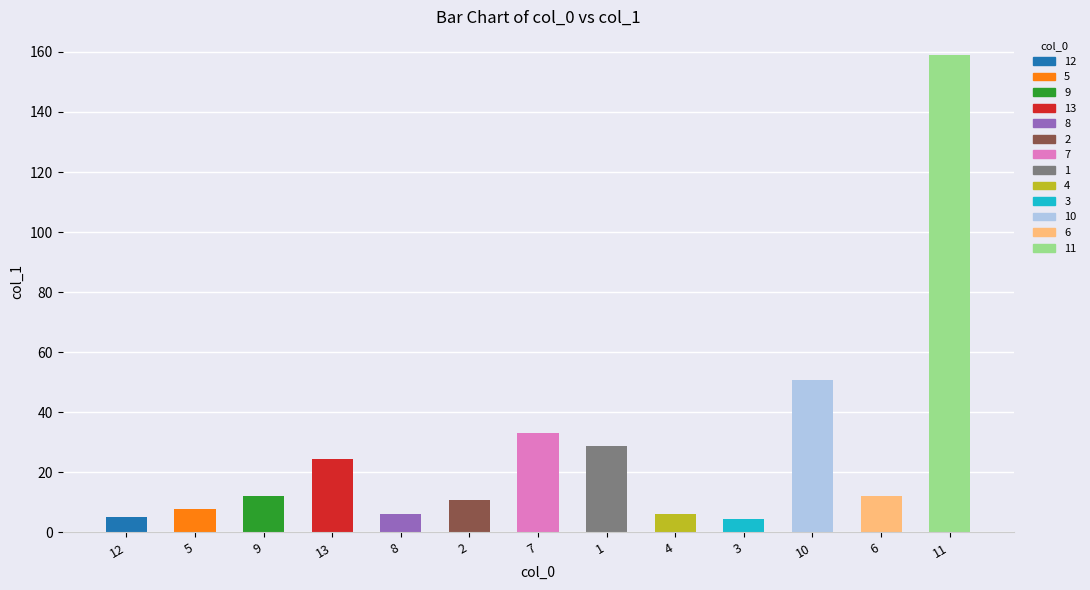

At which label is the value closest to 81?

10